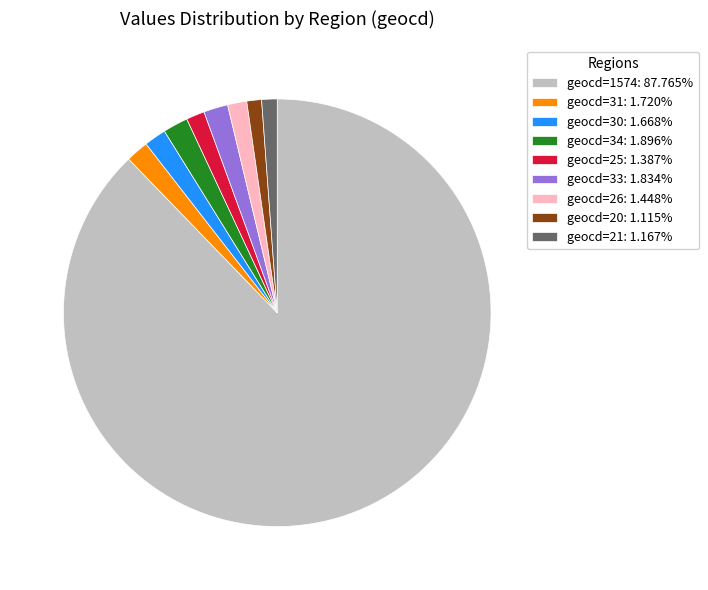

What is the ratio of the value at geocd=21: 1.167% to the value at geocd=33: 1.834%?

0.6